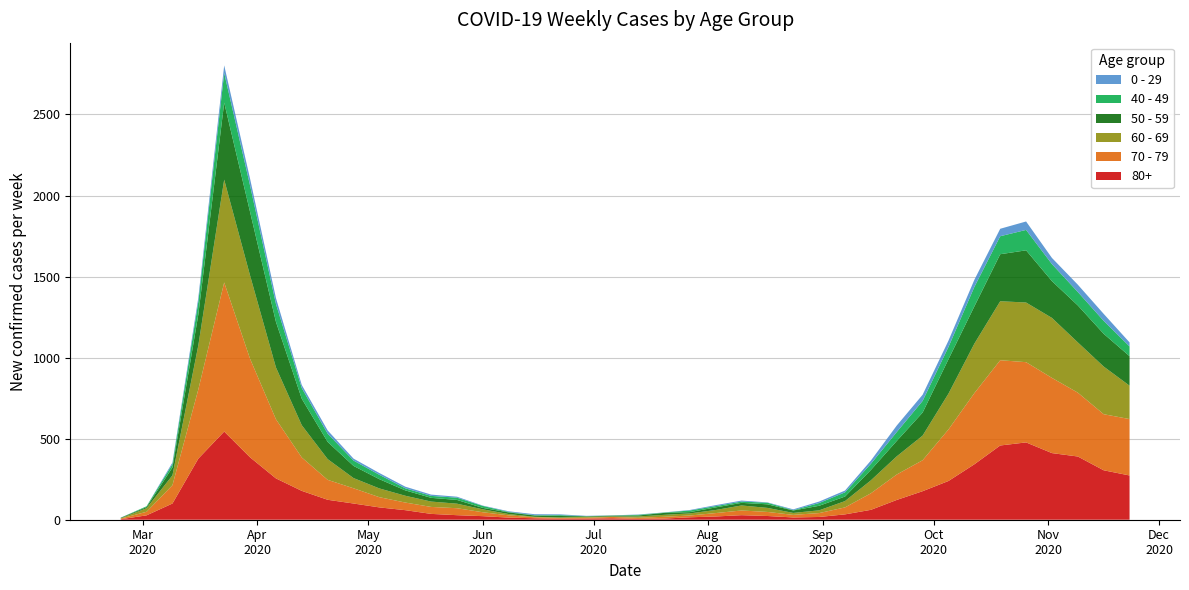

Reading right to left, what are all the values shown in this chart?

80+: 273	305	390	411	477	458	342	239	176	122	61	33	17	14	23	28	20	15	7	5	9	7	6	9	13	22	28	36	59	76	100	123	178	255	385	544	377	100	27	3
70 - 79: 348	346	394	464	495	526	439	318	191	157	102	43	24	16	25	29	21	11	11	7	8	5	5	6	14	24	43	43	47	63	94	123	206	365	608	920	427	113	22	4
60 - 69: 206	294	310	370	368	364	305	221	152	112	80	39	17	12	25	31	19	13	12	8	3	6	3	3	8	18	28	33	42	54	63	128	199	320	514	634	272	61	22	2
50 - 59: 182	202	228	227	322	290	230	212	142	95	64	28	28	15	22	16	16	8	12	6	5	3	9	8	10	9	23	23	33	57	75	106	163	281	392	475	190	48	7	3
40 - 49: 60	80	83	105	126	111	120	76	72	55	38	26	17	2	10	8	8	10	2	4	1	1	5	2	3	12	14	12	13	27	33	51	66	111	163	183	79	21	5	0
0 - 29: 25	43	45	38	52	46	44	39	38	40	20	11	9	5	2	6	6	3	1	2	1	2	5	6	4	2	6	8	10	11	12	20	19	36	42	47	25	10	0	1